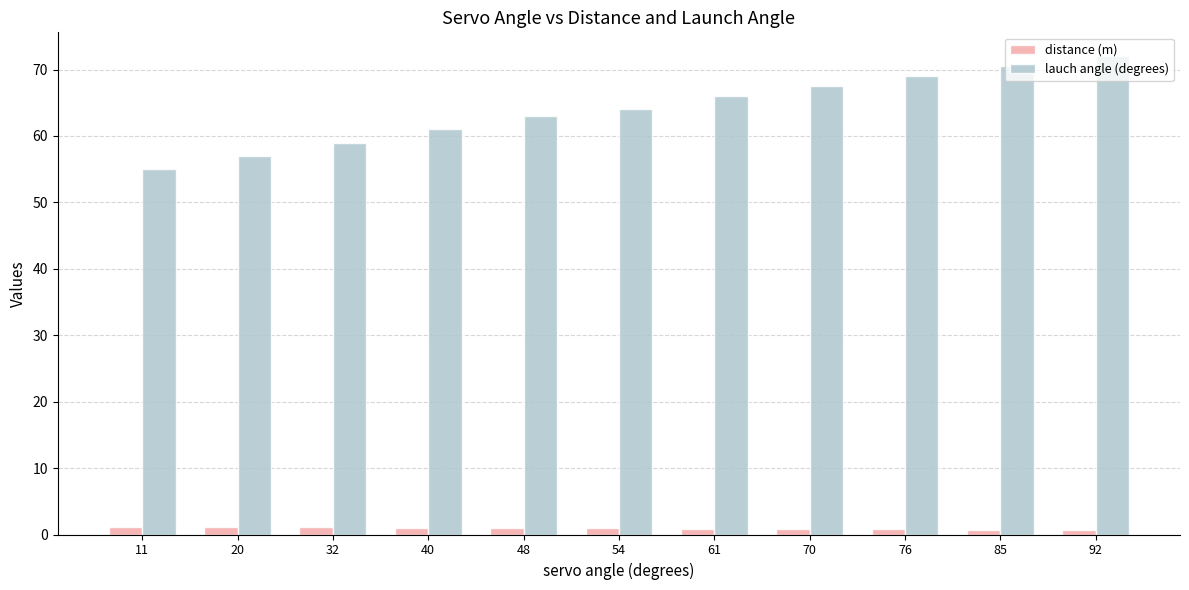

List the series in order of their overall mean, lowest first.

distance (m), lauch angle (degrees)